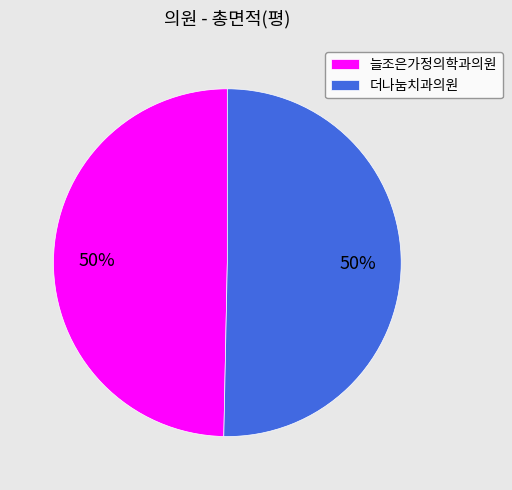

Combined, do 늘조은가정의학과의원 and 더나눔치과의원 account for over 50%?

Yes